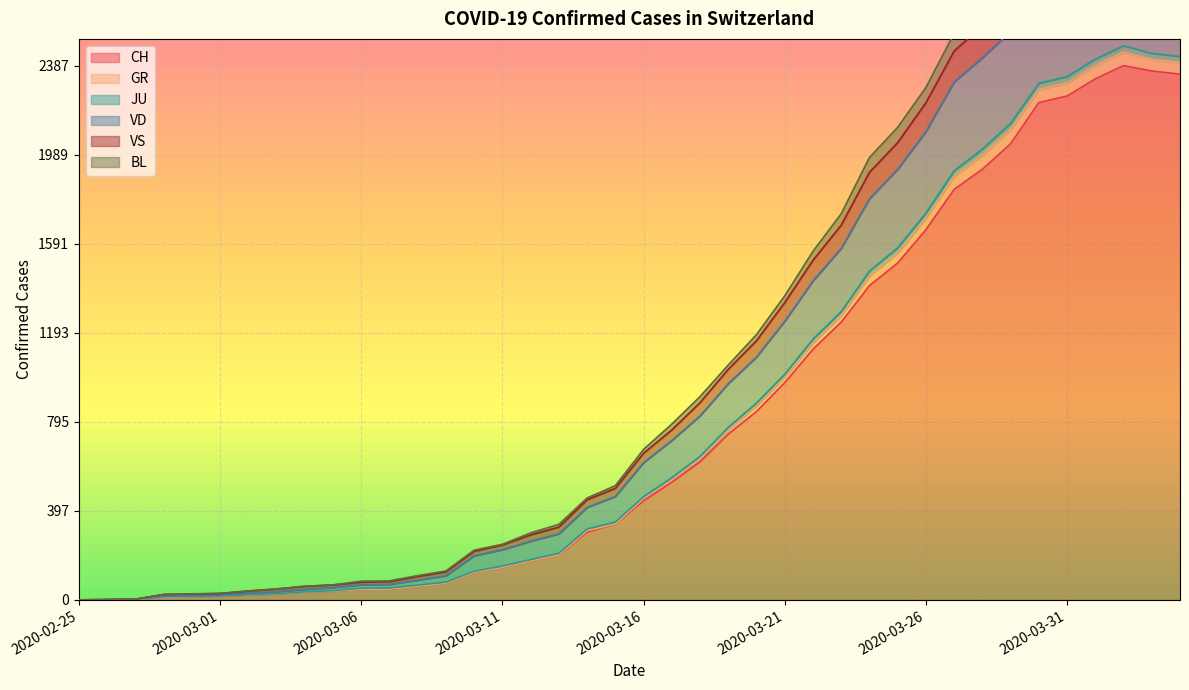

Where does the JU series first go above 655?

2020-03-17